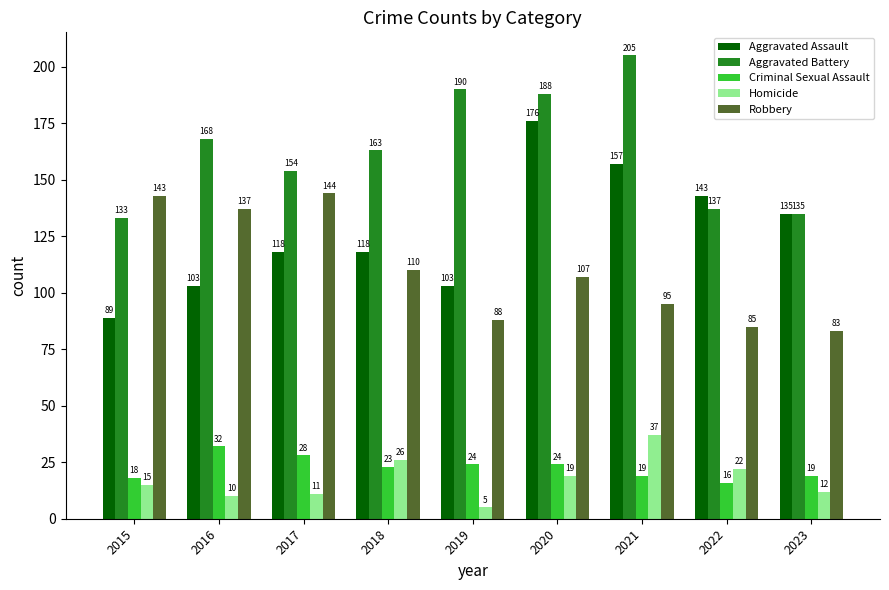

What is the difference between the maximum and minimum values in the Robbery series?

61